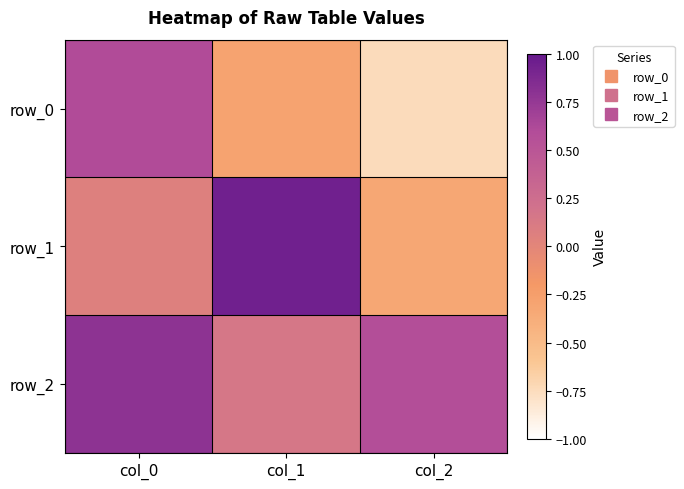

Is it true that row_0 equals -0.7 at col_2?

True